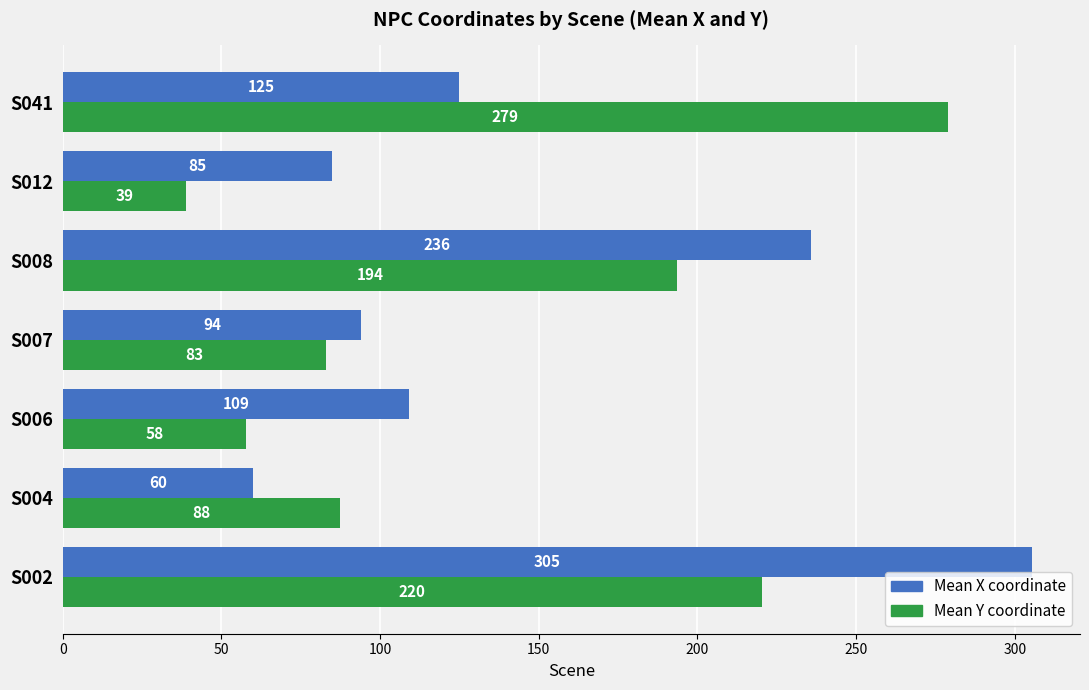

What is the minimum value shown in the chart?

39.0